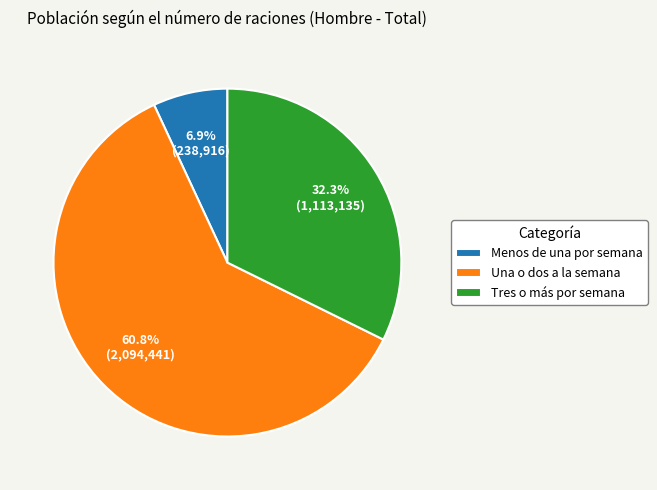

What percentage is the Menos de una por semana slice, to the nearest percent?

7%